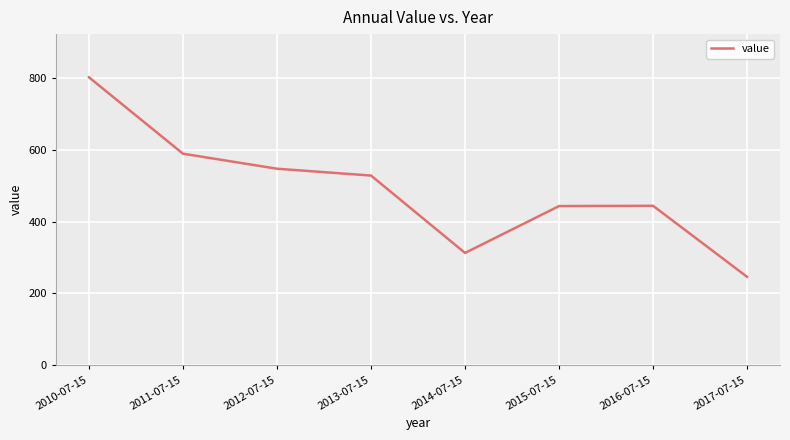

At which label does the data first exceed 527?

2010-07-15